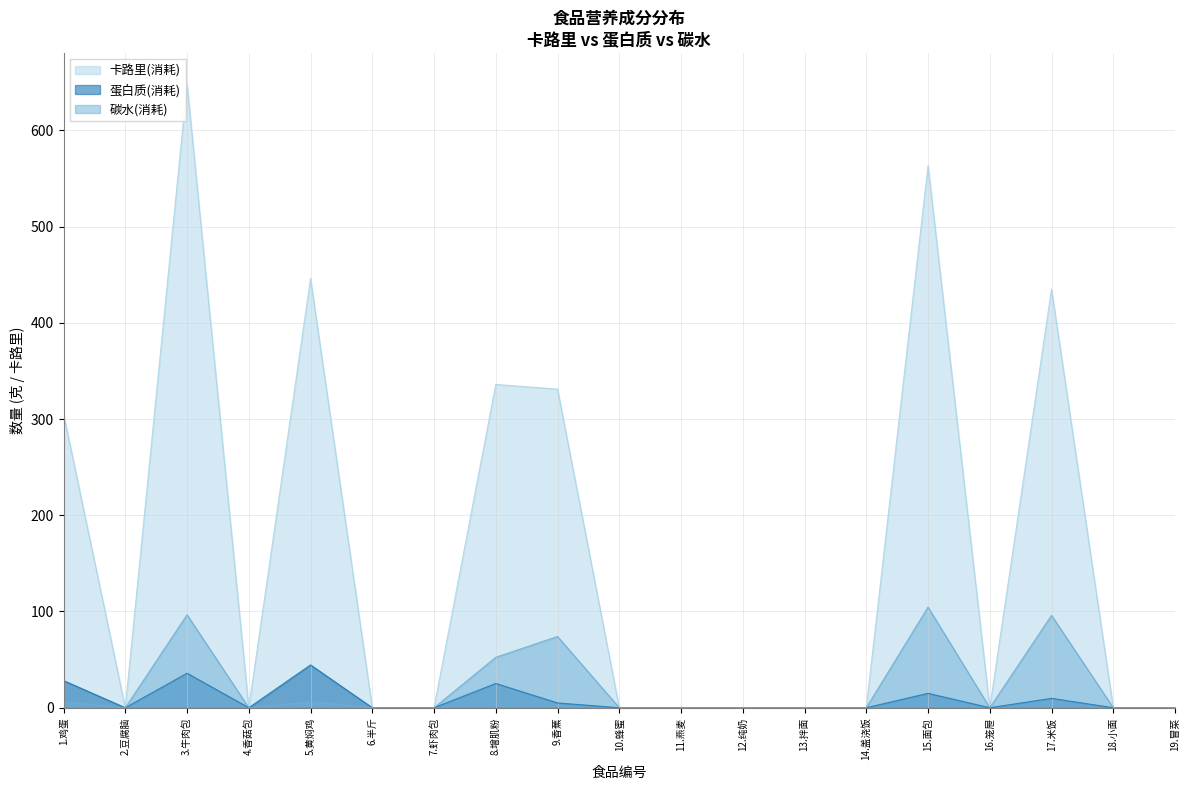

True or false: 卡路里(消耗) and 碳水(消耗) cross at least once.

False